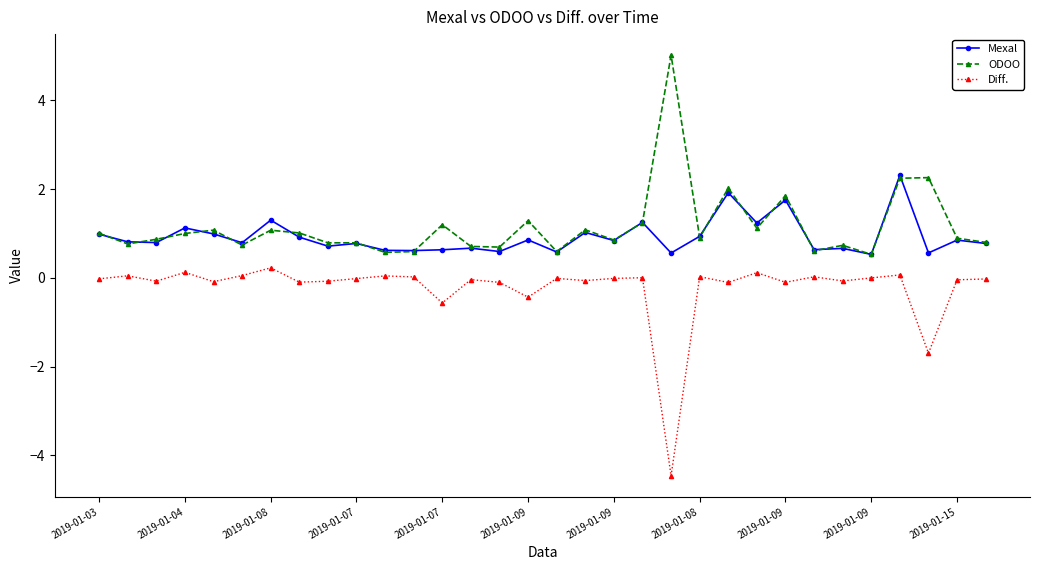

How many lines are shown in the chart?

3